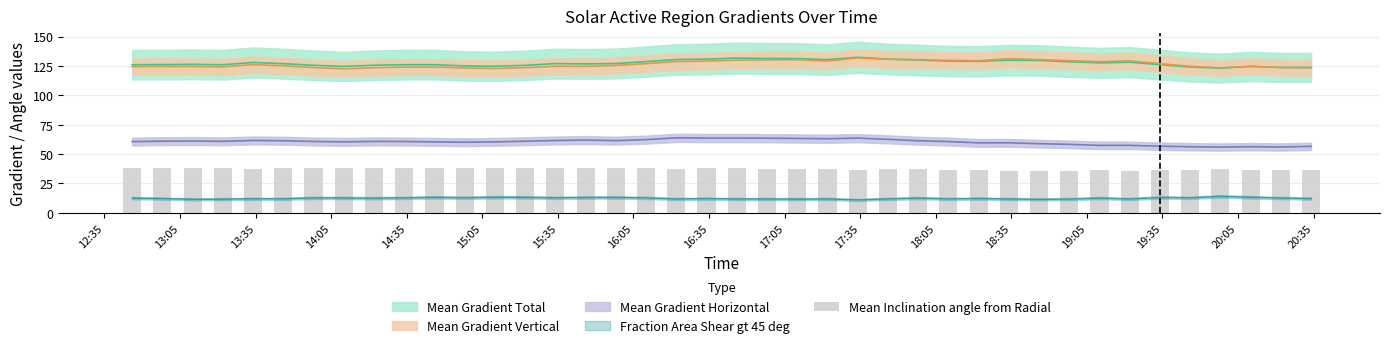

How many values exceed 37?

26